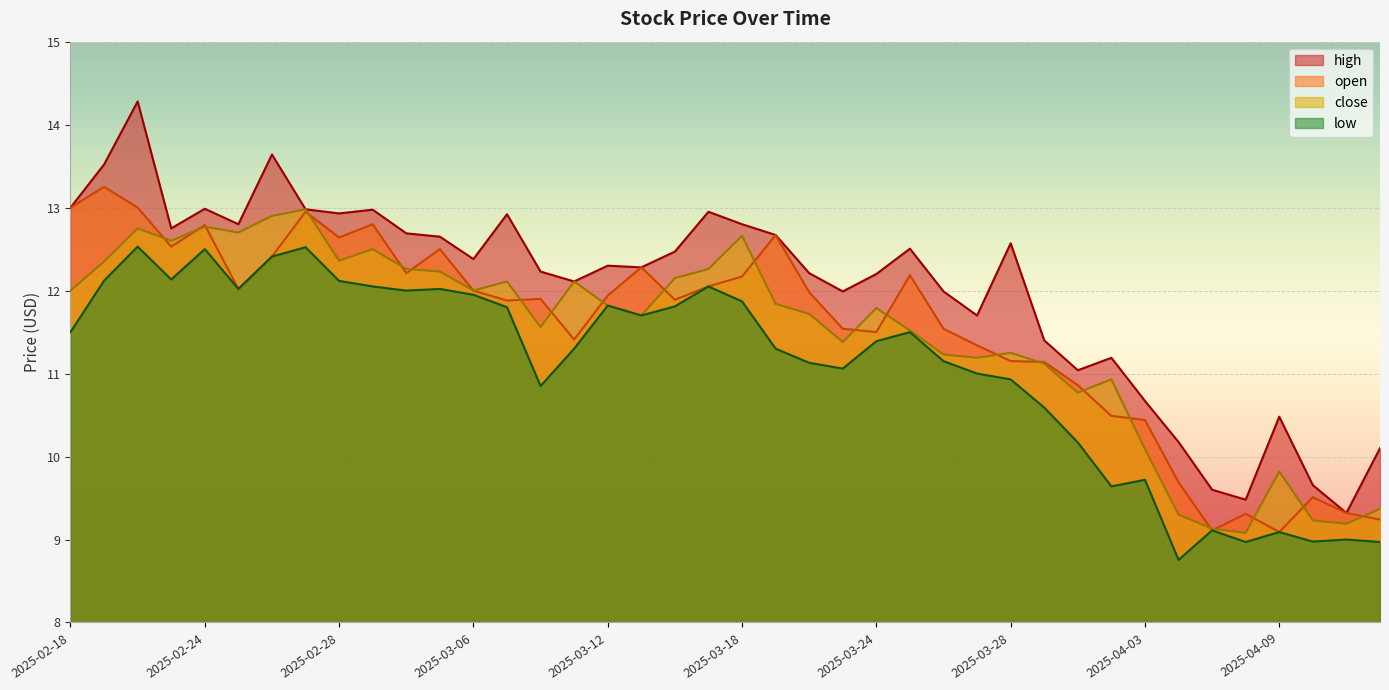

At which category is the sum across all series the highest?

2025-02-20